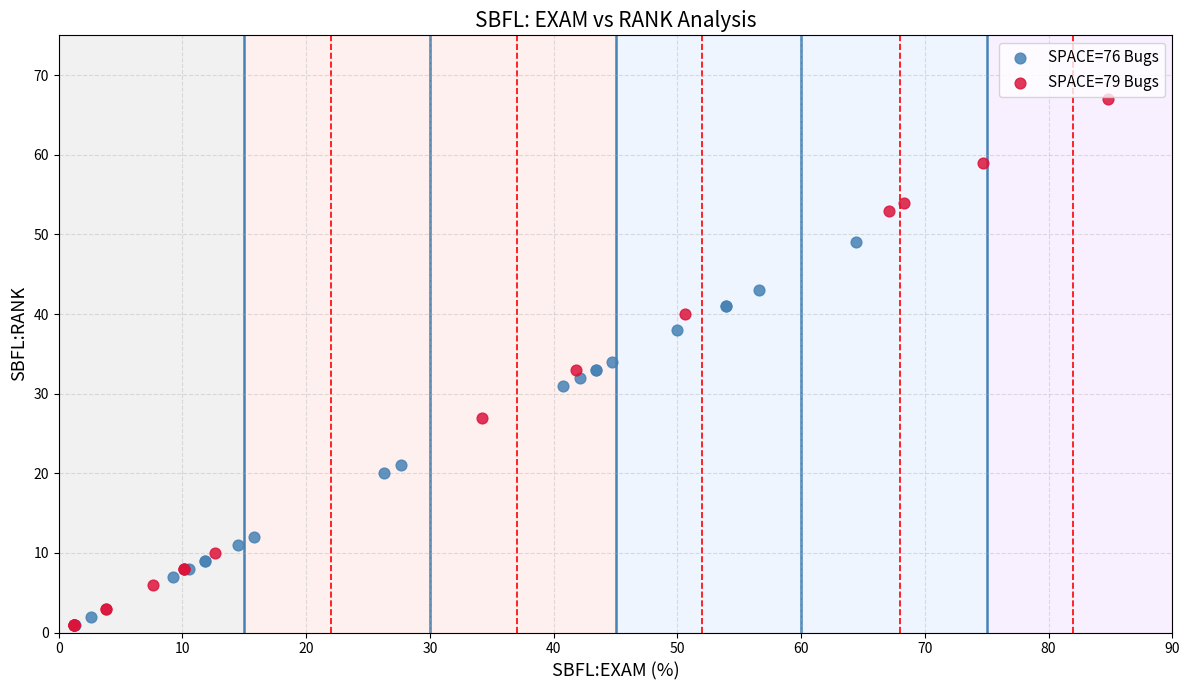

Which series has the widest spread of Y values?

SPACE=79 Bugs